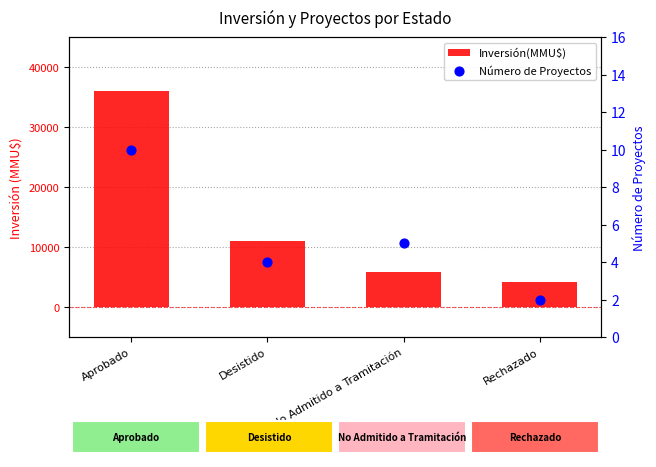

What are all the series names shown in the legend?

Inversión(MMU$), Número de Proyectos